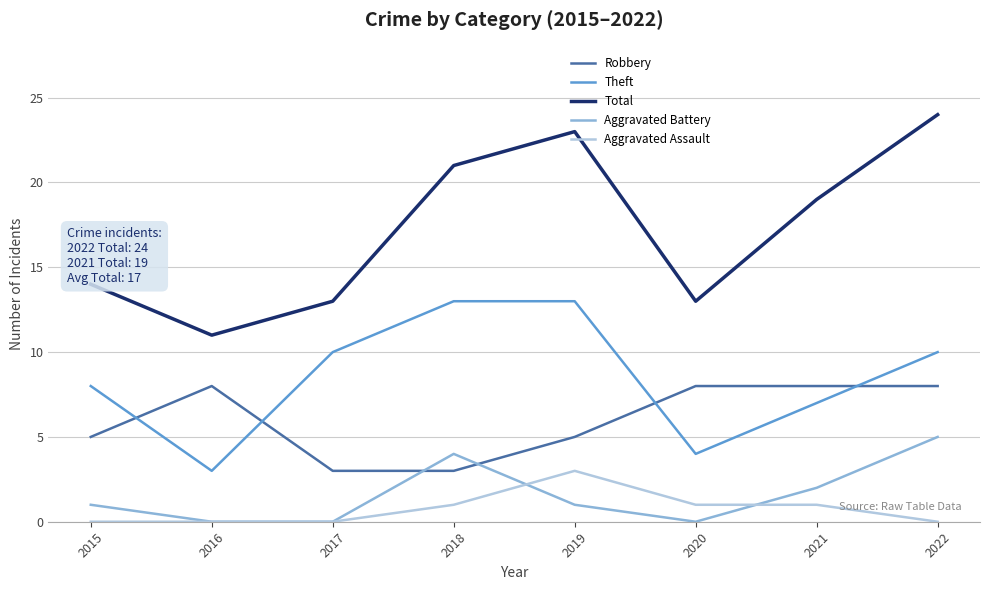

The value of Total at 2017 is 17. True or false?

False